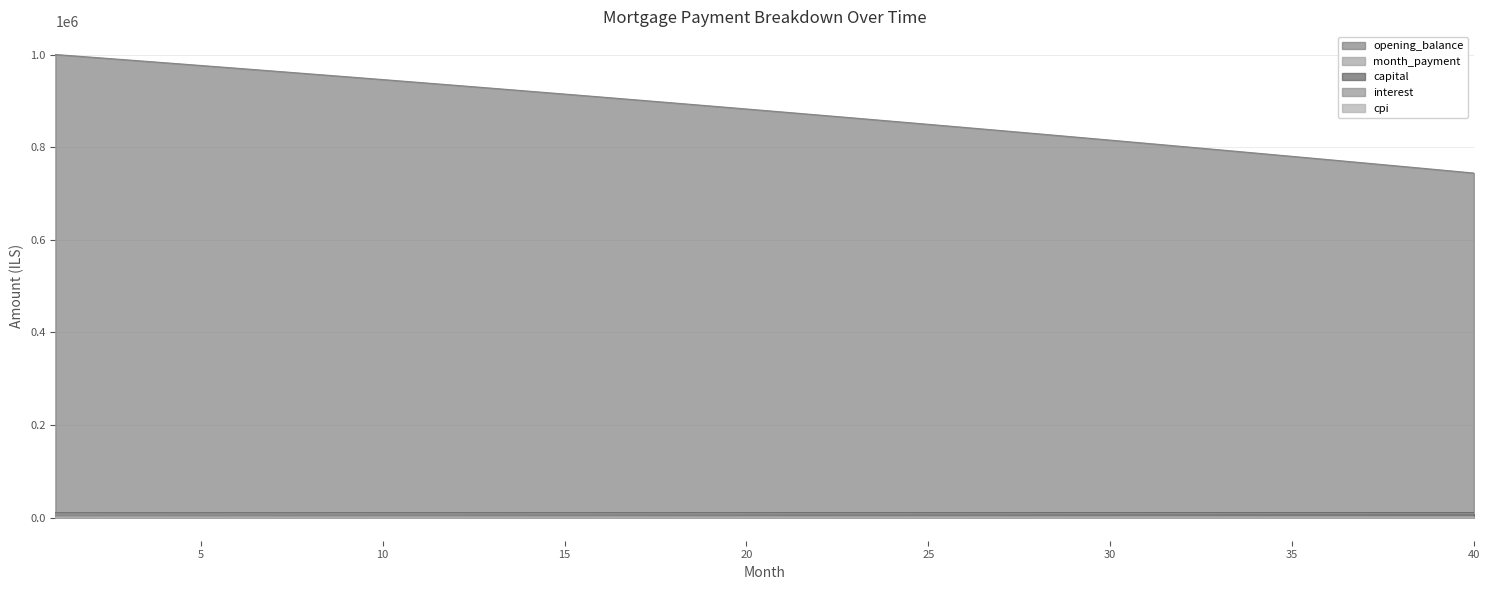

At which label is capital closest to 7330?

21